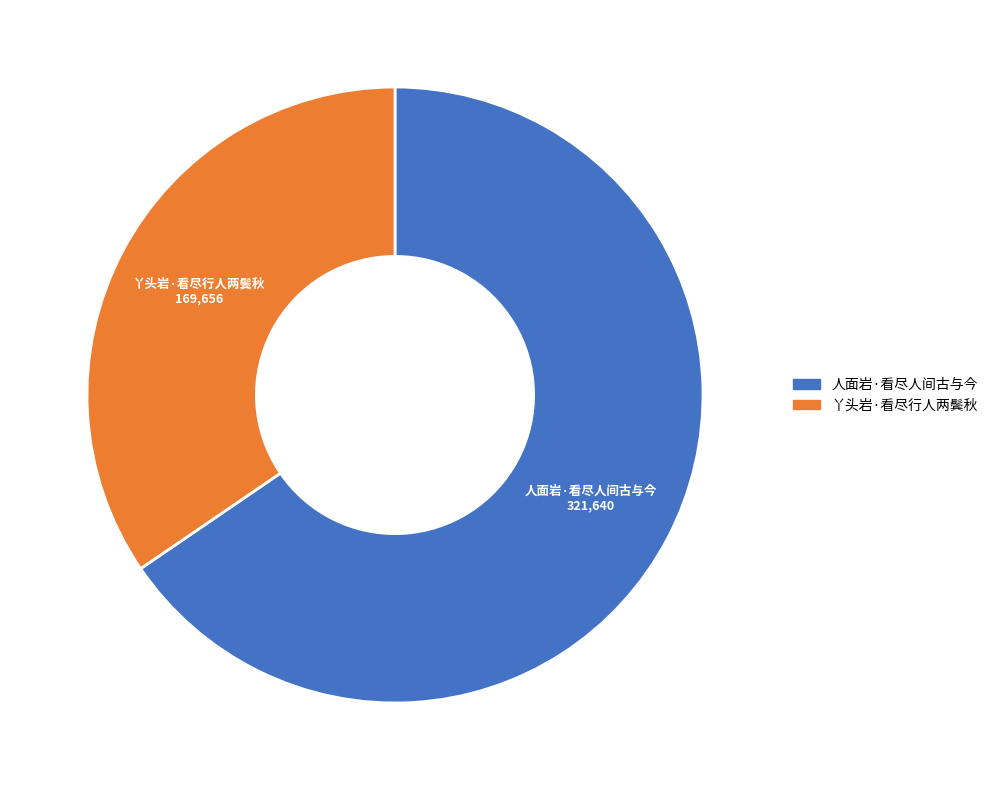

How many segments does this pie chart have?

2